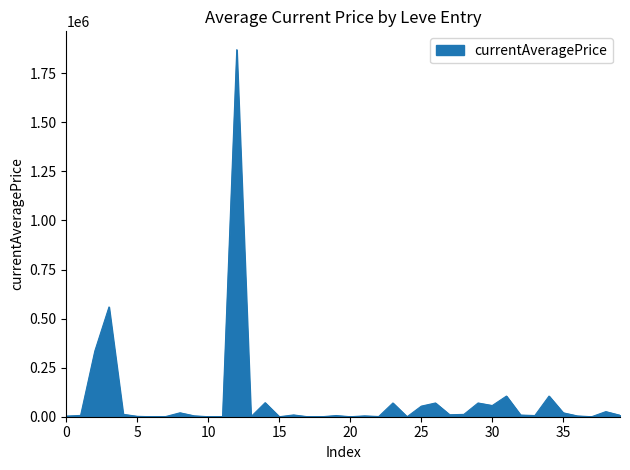

What is the maximum value shown in the chart?

1870333.4